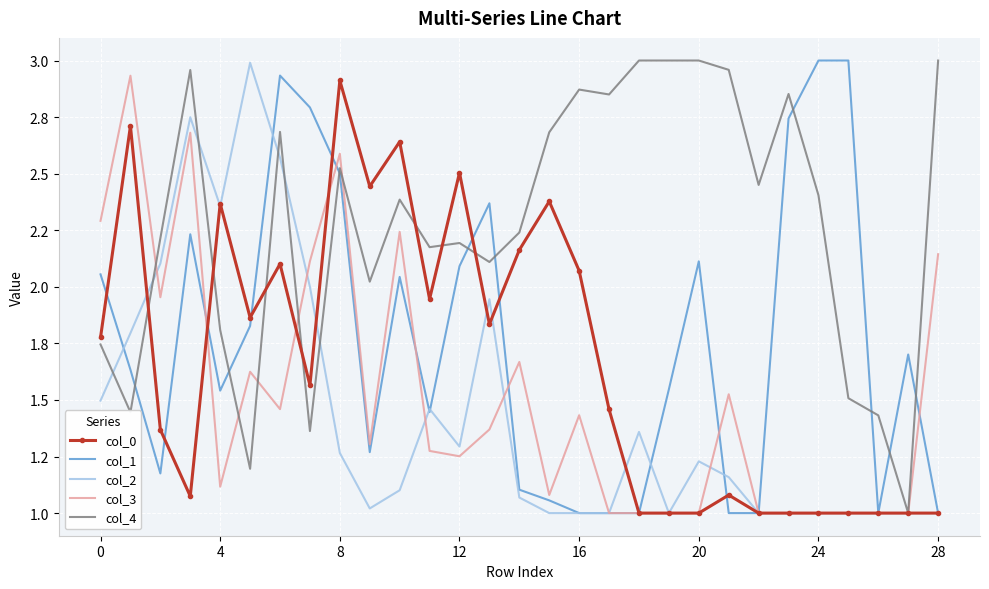

What are all the series names shown in the legend?

col_0, col_1, col_2, col_3, col_4